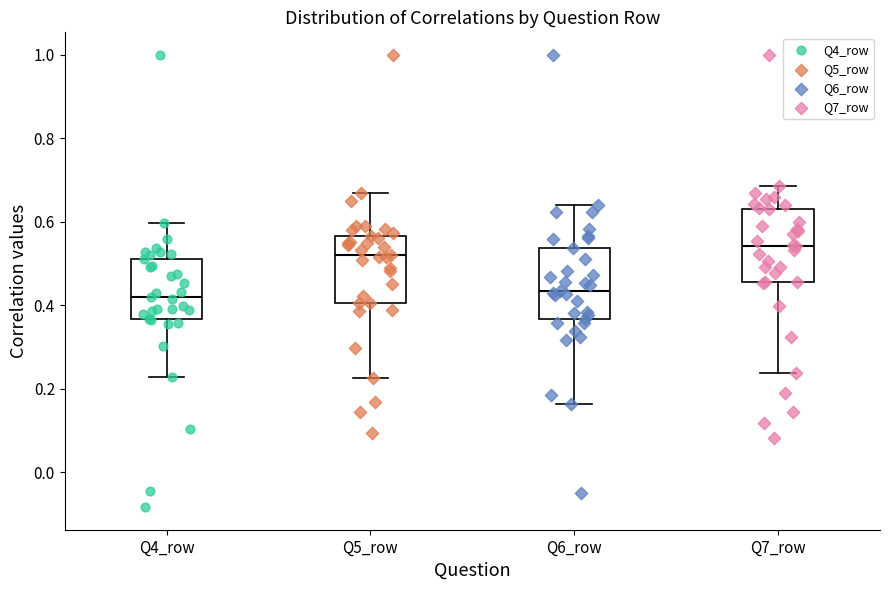

Reading left to right, read every box against the y-axis: the position of its median line, the range the box covers, and the ends of its whiskers. The values are not printed on the chart, so give them approximately, as read against the axis.

Q4_row: median 0.42, box 0.36 to 0.52, whiskers 0.22 to 0.60
Q5_row: median 0.52, box 0.40 to 0.56, whiskers 0.22 to 0.66
Q6_row: median 0.44, box 0.36 to 0.54, whiskers 0.16 to 0.64
Q7_row: median 0.54, box 0.46 to 0.64, whiskers 0.24 to 0.68